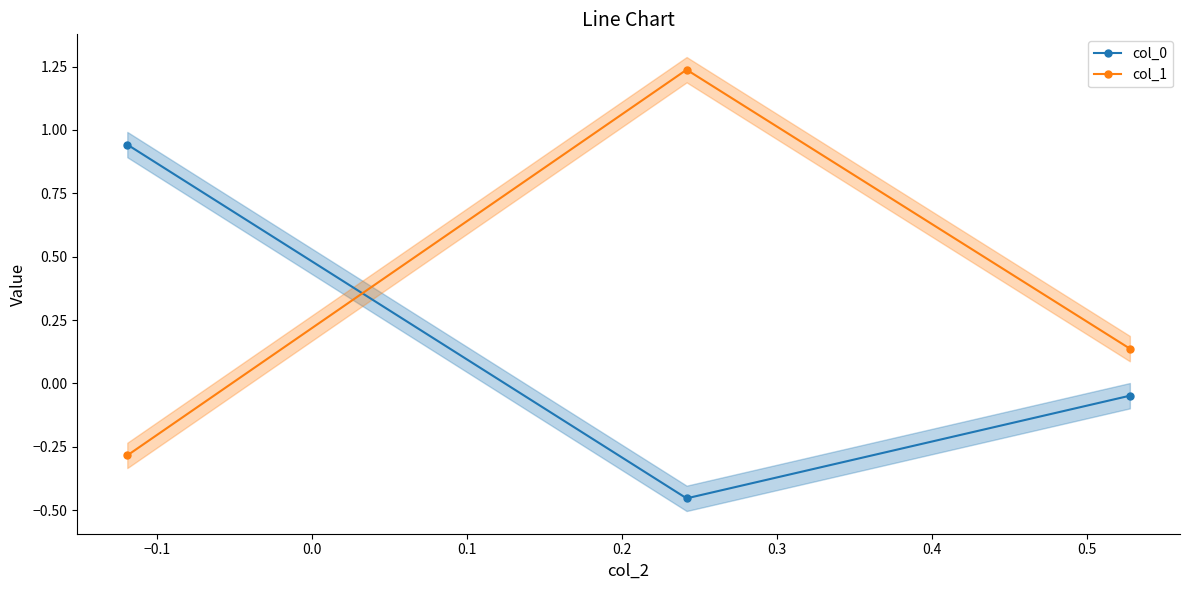

How many data points in col_1 are less than 0?

1